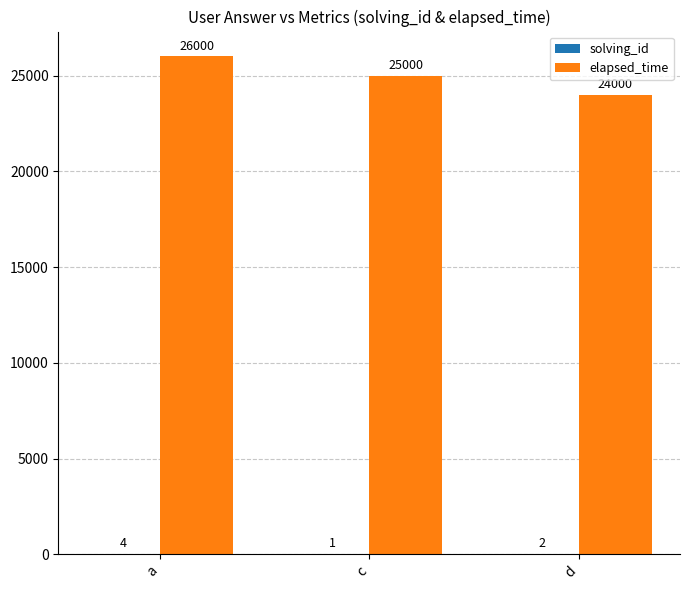

How many categories are shown in the chart?

3